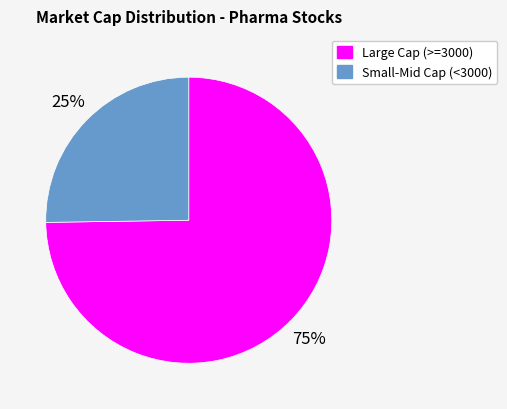

To the nearest percent, what is the difference between the Large Cap (>=3000) and Small-Mid Cap (<3000) slice percentages?

50%